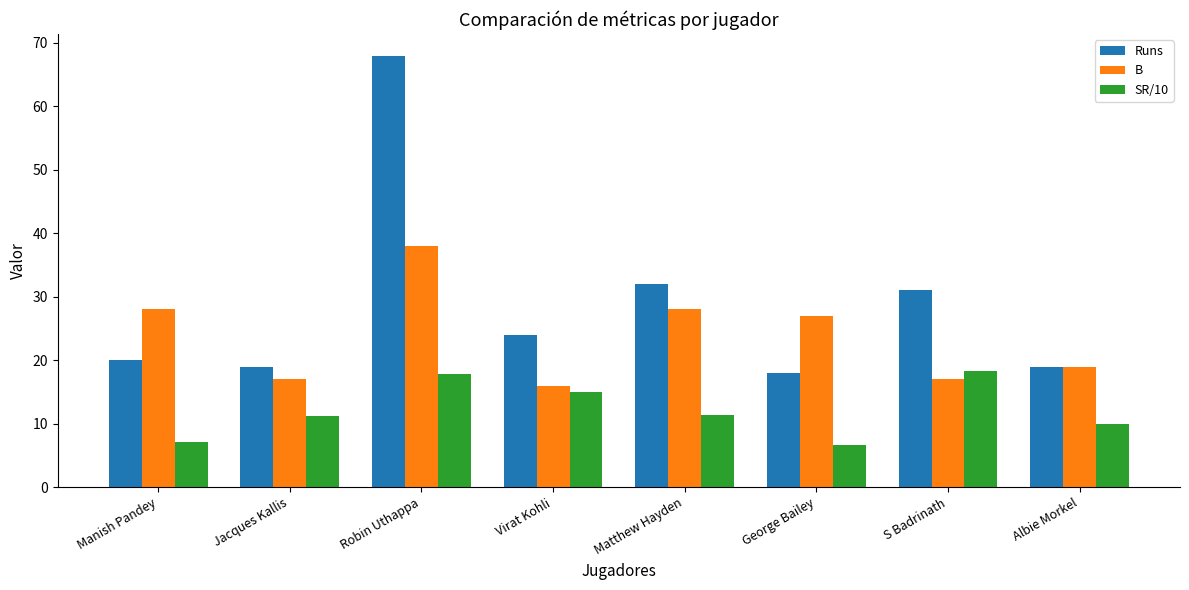

What is the difference between the Runs values at Jacques Kallis and Matthew Hayden?

13.0